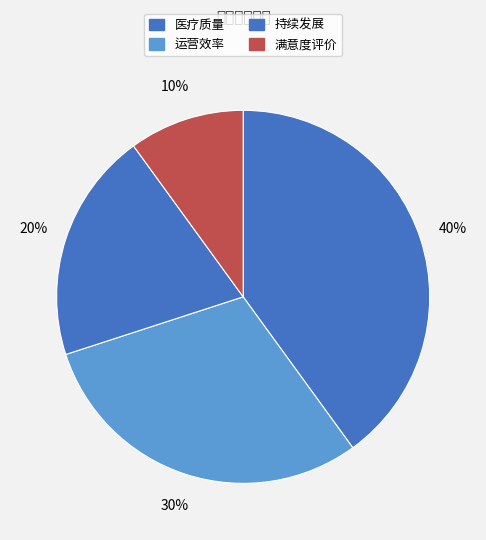

Which category has the biggest portion of the pie?

医疗质量